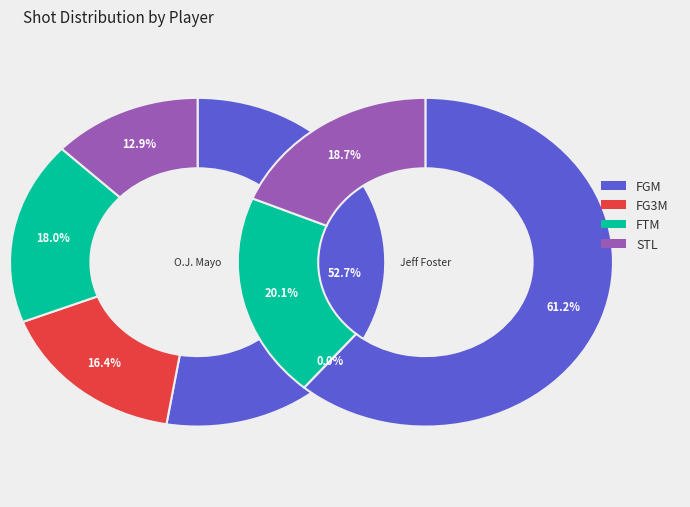

Does FGM account for over 50% of the chart?

Yes